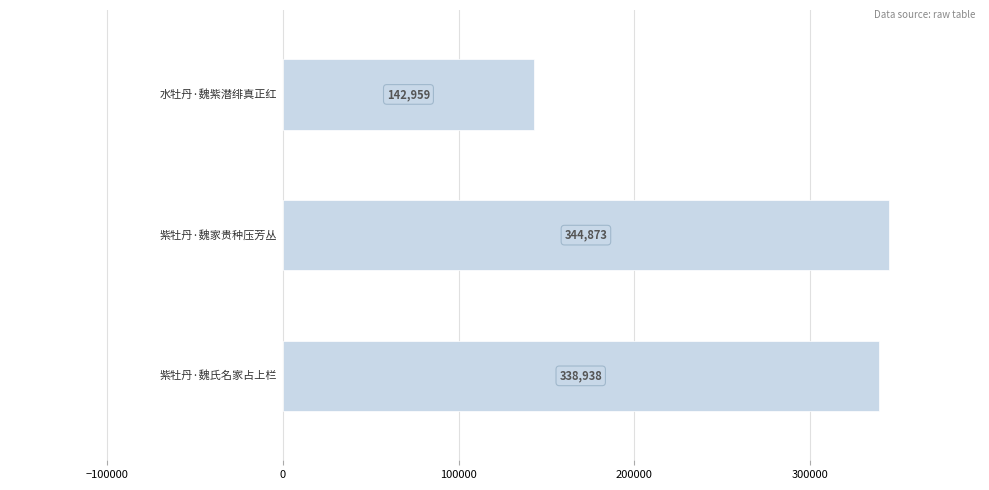

What is the sum of all values?

826770